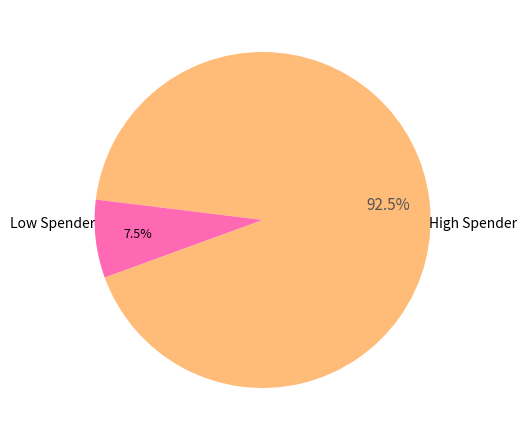

How many segments does this pie chart have?

2